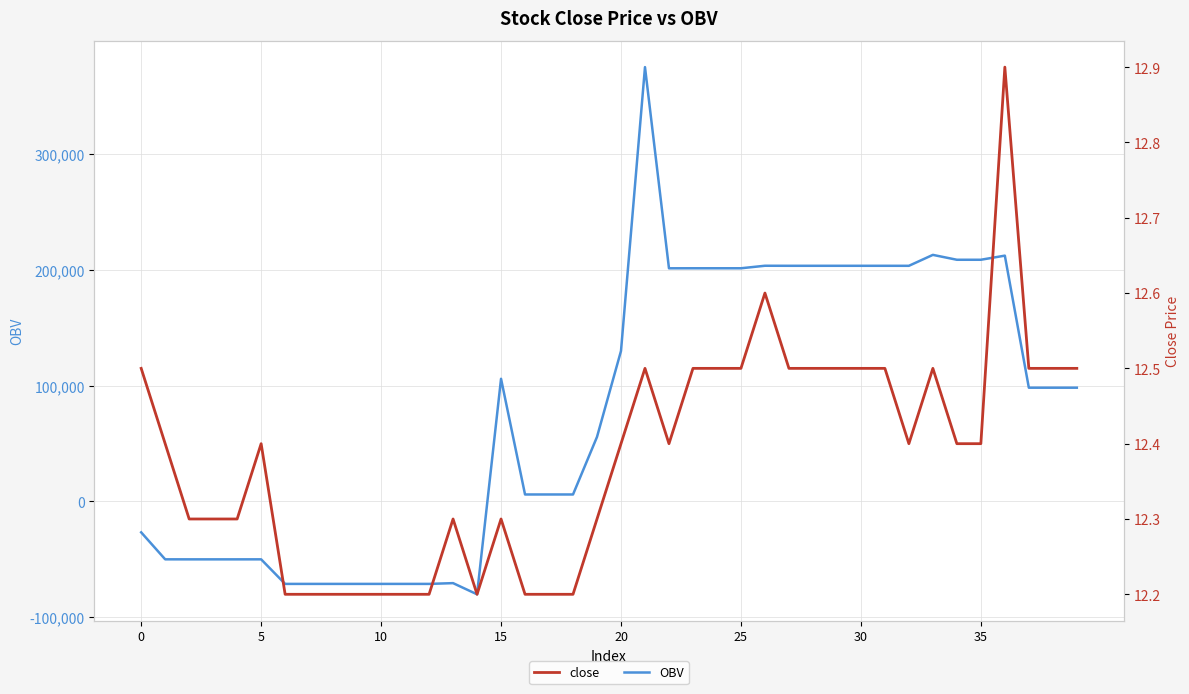

Where do close and OBV first cross each other?

14 and 15